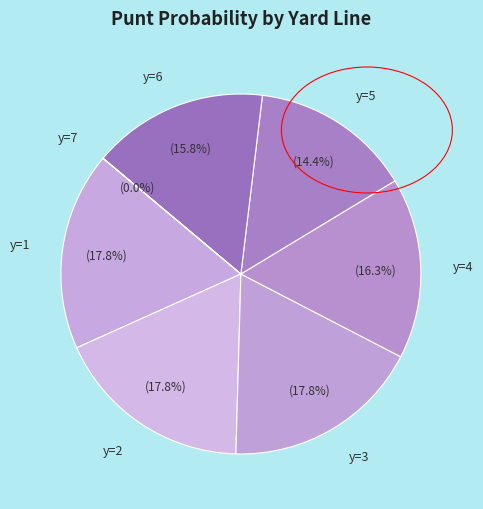

Does any single category account for the majority?

No